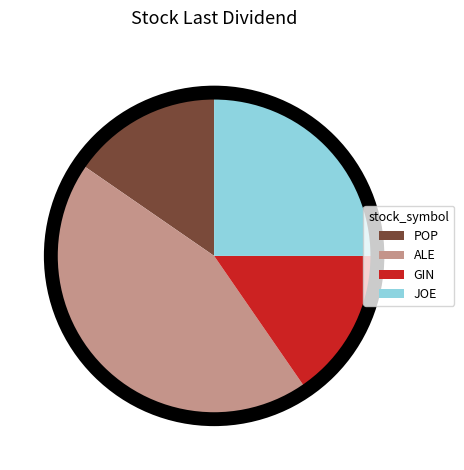

Is it true that GIN is 3% of the pie?

False